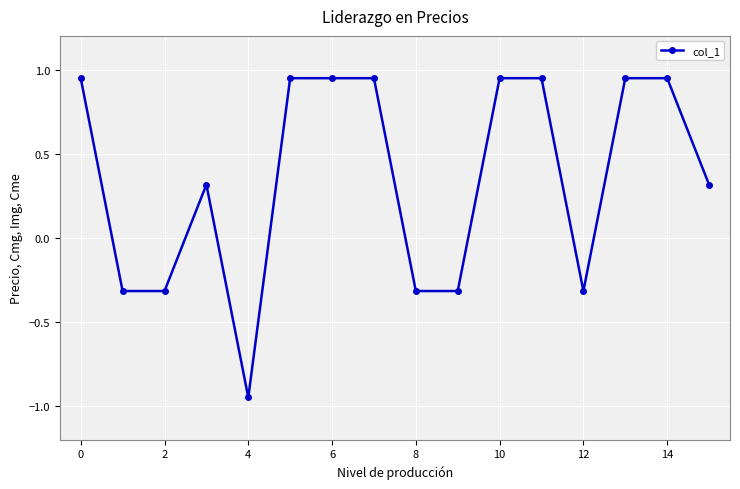

What is the value of the 3rd point from the left?

-0.3